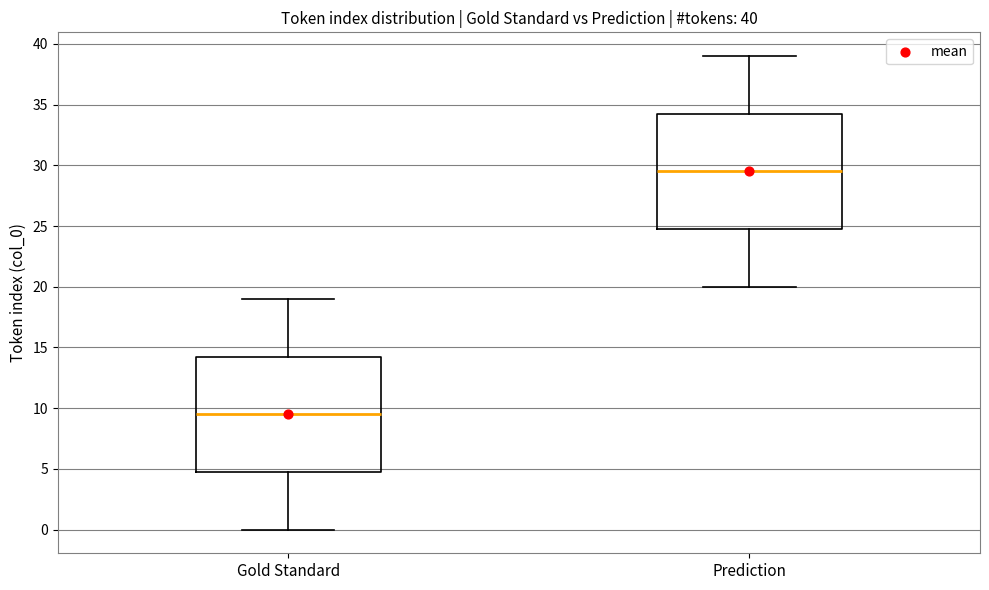

Which box's median line is the lowest?

Gold Standard